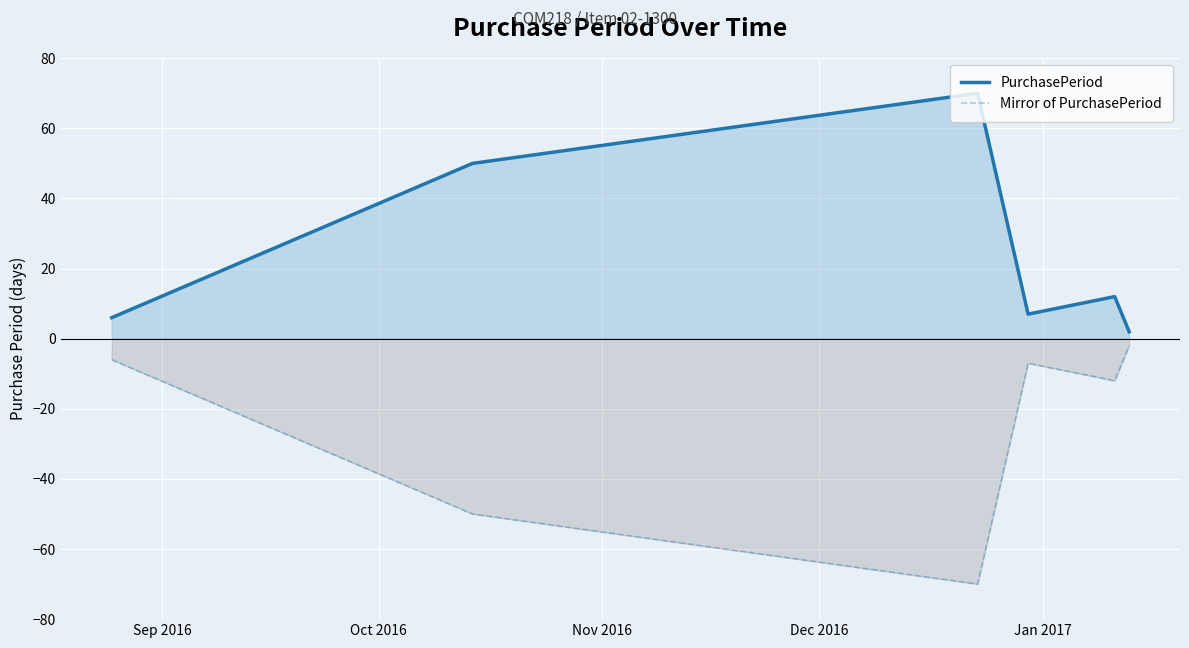

What is the difference between the second highest and second lowest values in the PurchasePeriod series?

44